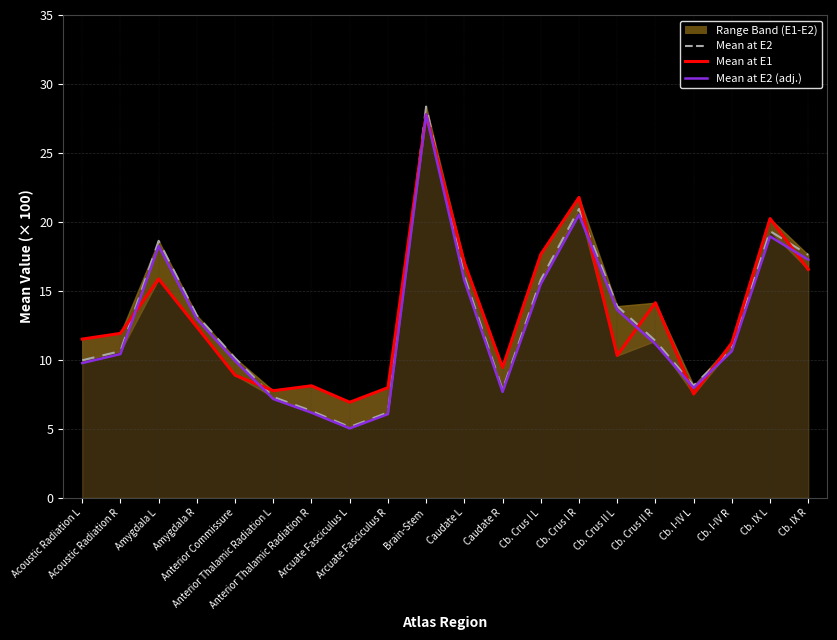

Reading left to right, what are all the values shown in this chart?

Mean at E2: Acoustic Radiation L=10.0	Acoustic Radiation R=10.6	Amygdala L=18.6	Amygdala R=13.2	Anterior Commissure=10.1	Anterior Thalamic Radiation L=7.3	Anterior Thalamic Radiation R=6.3	Arcuate Fasciculus L=5.1	Arcuate Fasciculus R=6.2	Brain-Stem=28.4	Caudate L=16.1	Caudate R=7.8	Cb. Crus I L=15.8	Cb. Crus I R=20.9	Cb. Crus II L=13.9	Cb. Crus II R=11.4	Cb. I-IV L=8.1	Cb. I-IV R=10.8	Cb. IX L=19.3	Cb. IX R=17.6
Mean at E1 (line): Acoustic Radiation L=11.5	Acoustic Radiation R=11.9	Amygdala L=15.9	Amygdala R=12.4	Anterior Commissure=8.9	Anterior Thalamic Radiation L=7.8	Anterior Thalamic Radiation R=8.1	Arcuate Fasciculus L=6.9	Arcuate Fasciculus R=8.0	Brain-Stem=27.8	Caudate L=17.1	Caudate R=9.4	Cb. Crus I L=17.6	Cb. Crus I R=21.8	Cb. Crus II L=10.3	Cb. Crus II R=14.1	Cb. I-IV L=7.5	Cb. I-IV R=11.2	Cb. IX L=20.2	Cb. IX R=16.6
Mean at E2 (line): Acoustic Radiation L=9.8	Acoustic Radiation R=10.4	Amygdala L=18.3	Amygdala R=13.0	Anterior Commissure=9.9	Anterior Thalamic Radiation L=7.2	Anterior Thalamic Radiation R=6.2	Arcuate Fasciculus L=5.0	Arcuate Fasciculus R=6.1	Brain-Stem=27.8	Caudate L=15.8	Caudate R=7.7	Cb. Crus I L=15.5	Cb. Crus I R=20.5	Cb. Crus II L=13.6	Cb. Crus II R=11.1	Cb. I-IV L=8.0	Cb. I-IV R=10.6	Cb. IX L=18.9	Cb. IX R=17.3